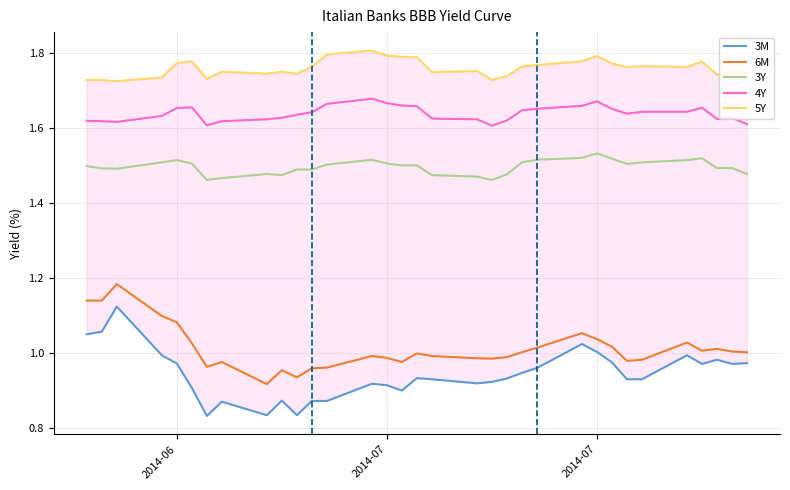

What is the label of the 31st point from the right?

2014-07